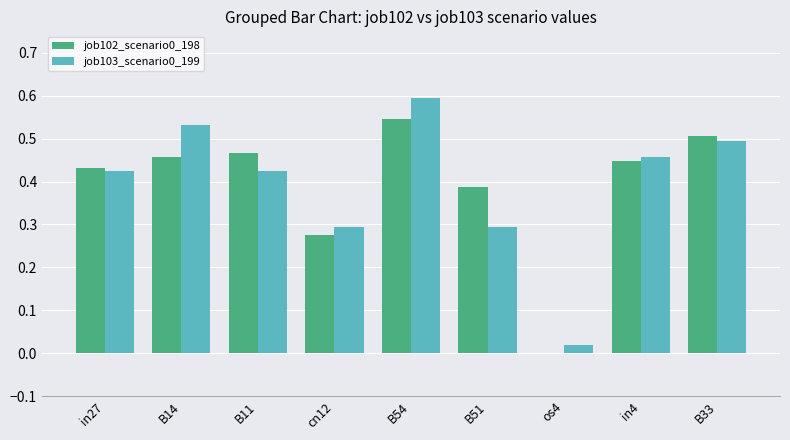

How many categories are shown in the chart?

9